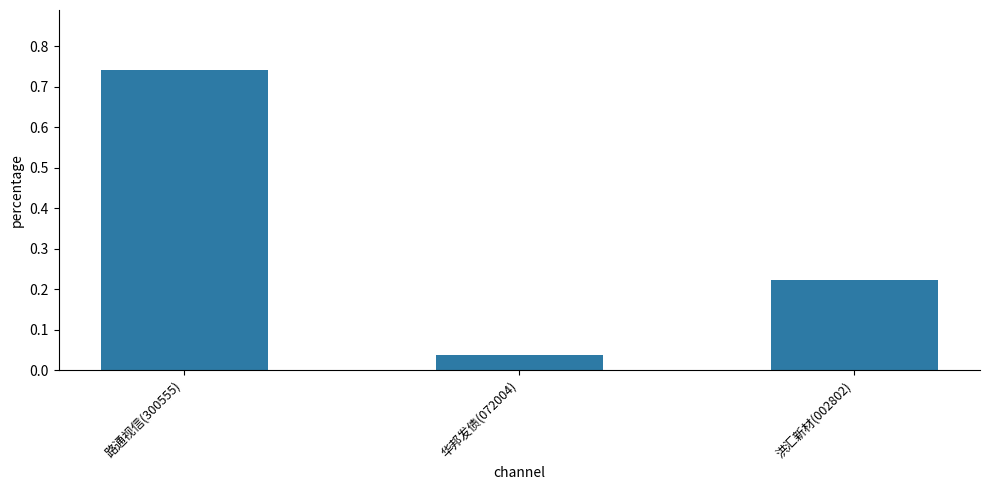

At which label is the value closest to 0?

华邦发债(072004)